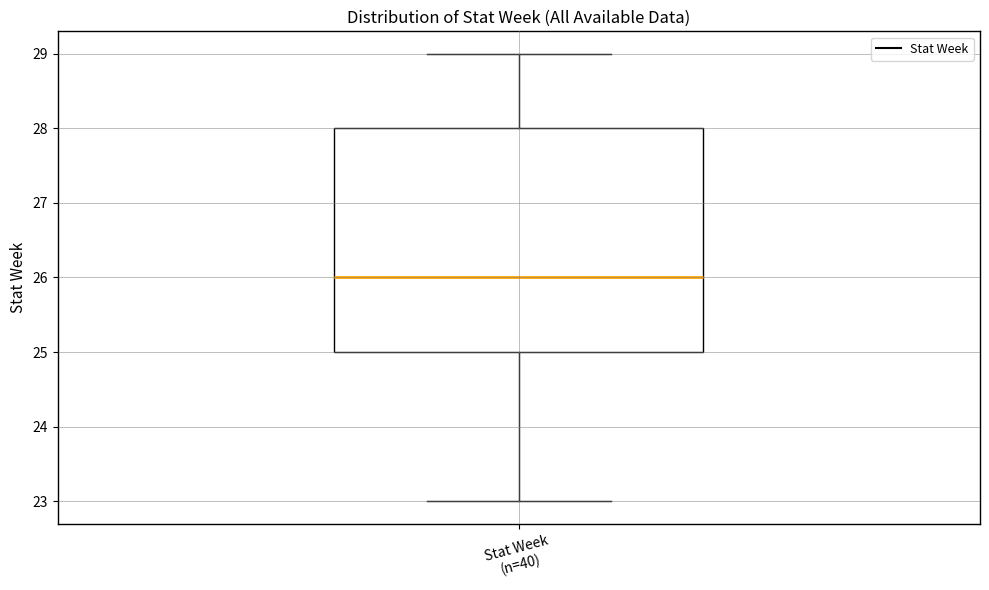

Where does the upper whisker of the box for Stat Week (n=40) end on the y-axis? The values are not printed on the chart, so give them approximately, as read against the axis.

29